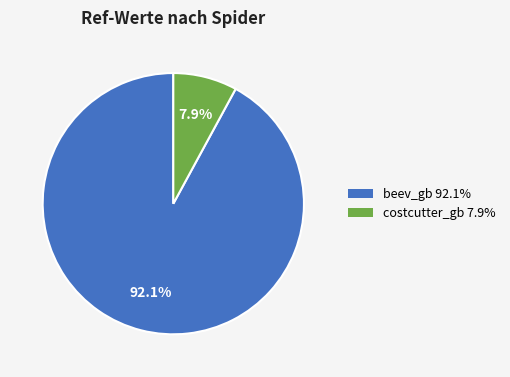

Rank the categories by value from highest to lowest.

beev_gb, costcutter_gb